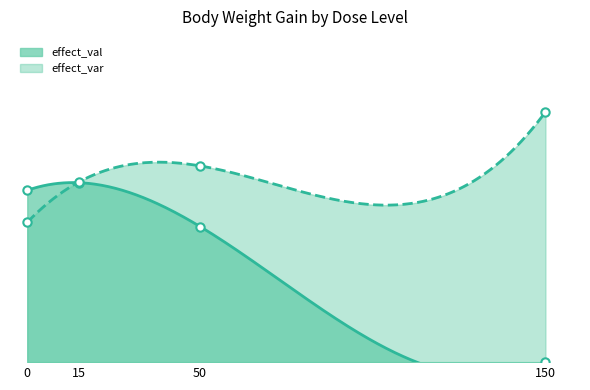

Where does the effect_var series first go above 233?

150